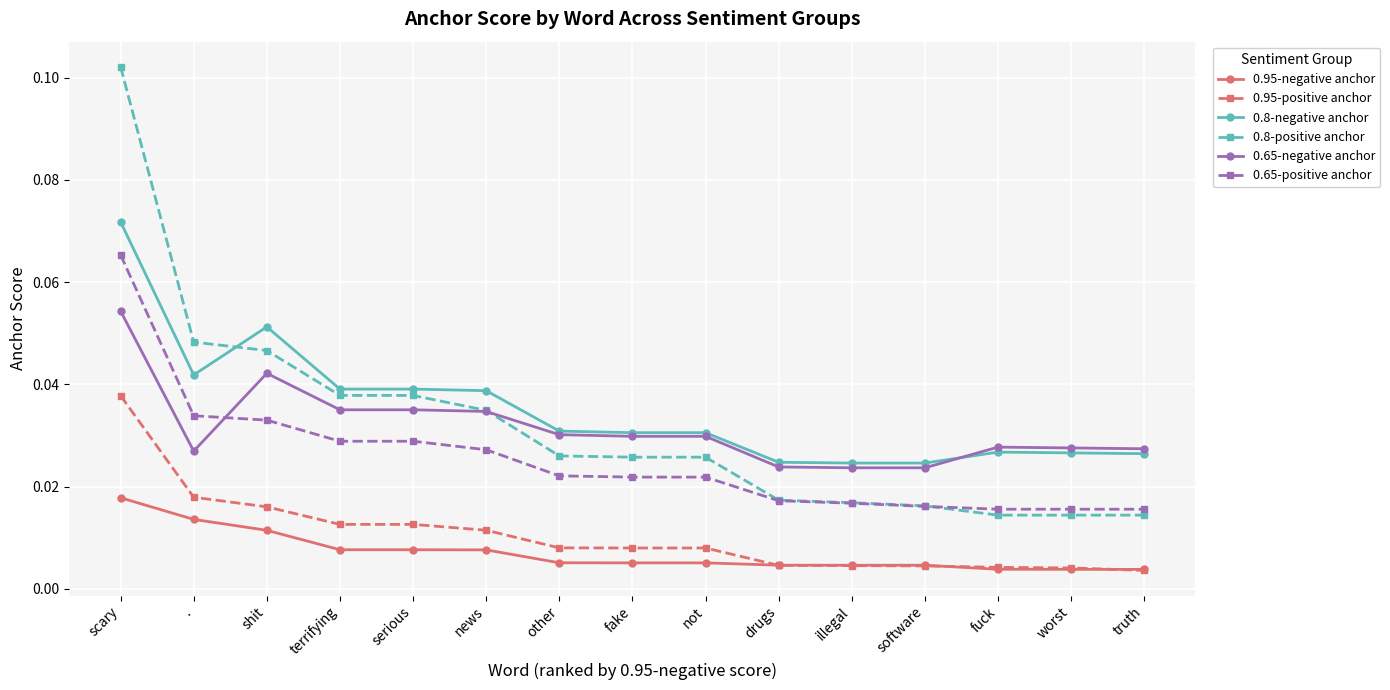

At which category does 0.8-negative anchor reach its first local peak?

shit